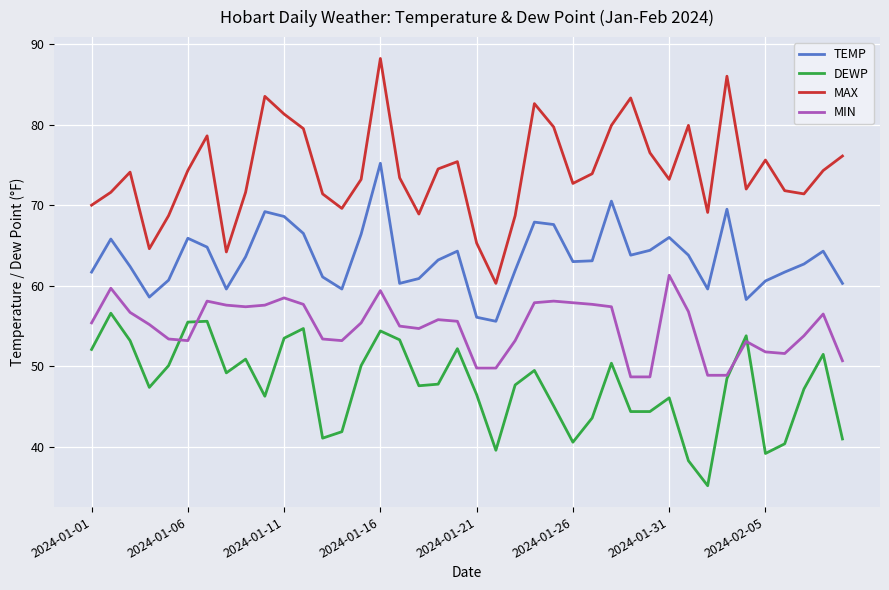

What are all the series names shown in the legend?

TEMP, DEWP, MAX, MIN